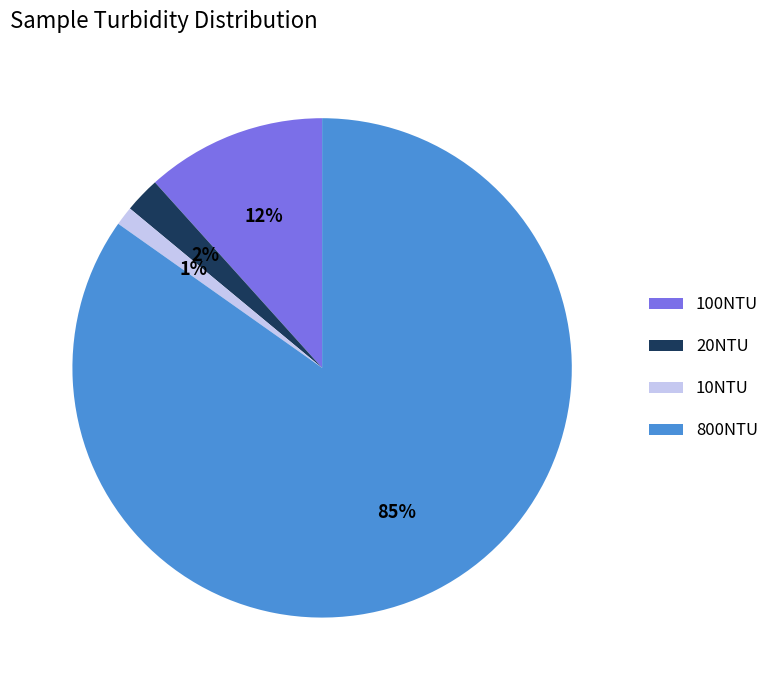

What is the smallest slice in the pie chart?

10NTU